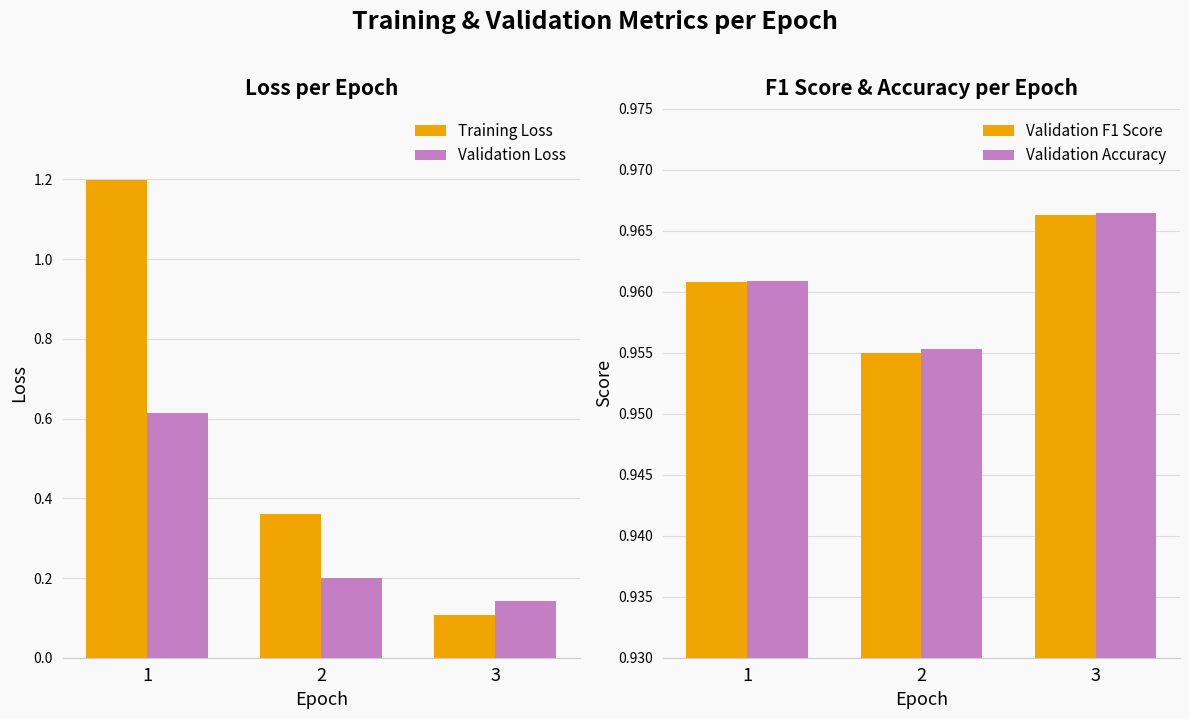

What is the average value of the Training Loss series?

0.6